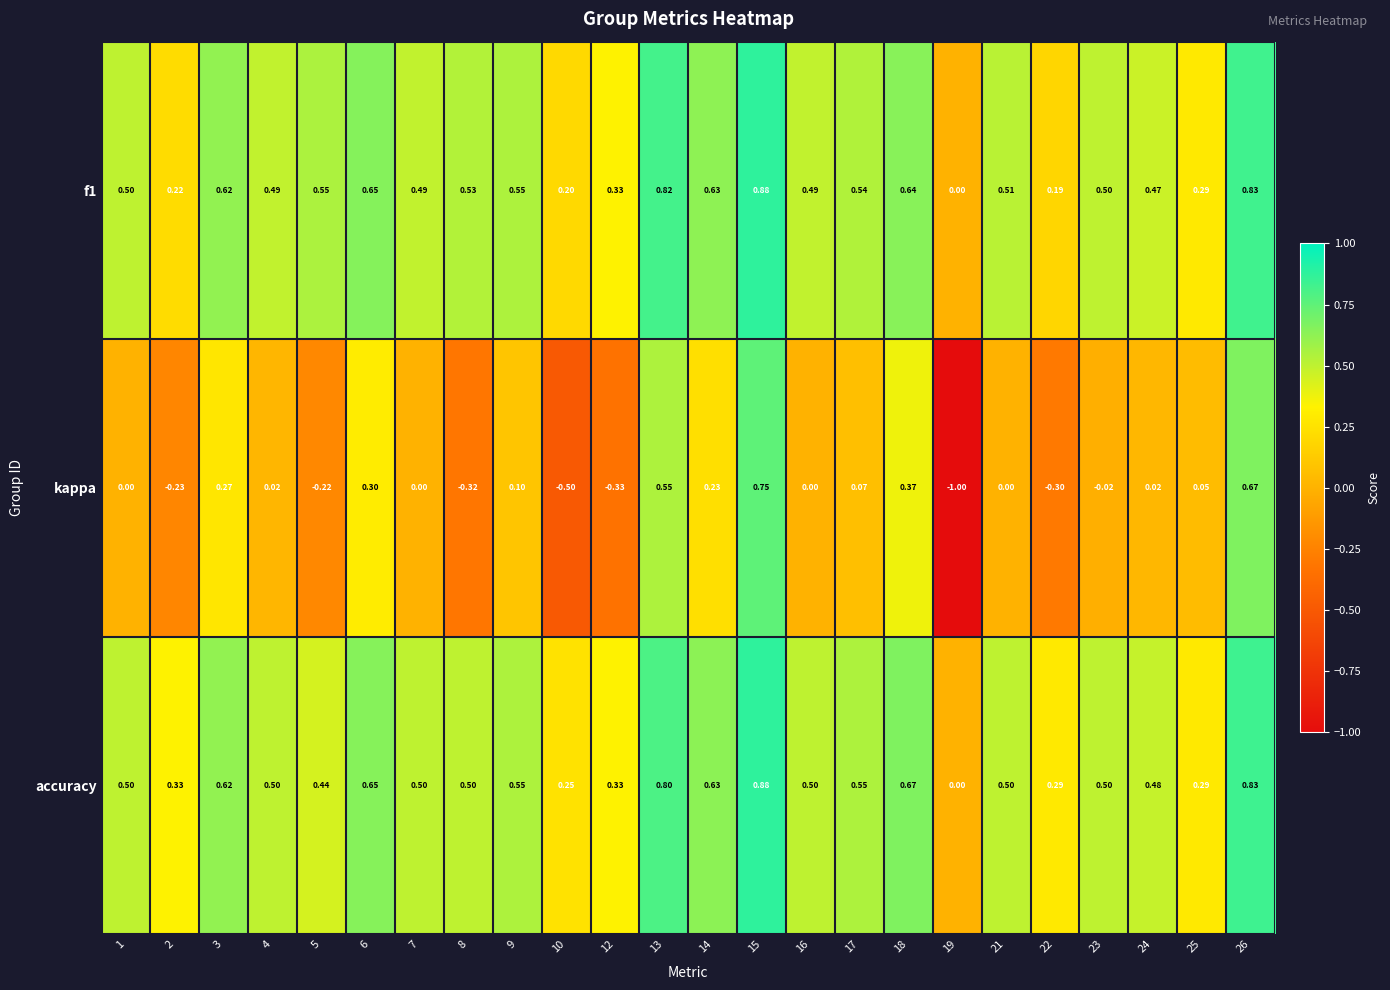

Which series changed the most between 1 and 23?

kappa